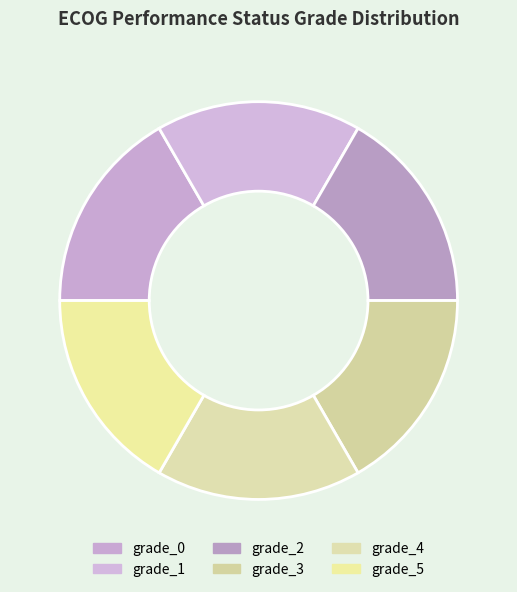

What is the ratio of the value at grade_4 to the value at grade_1?

1.0